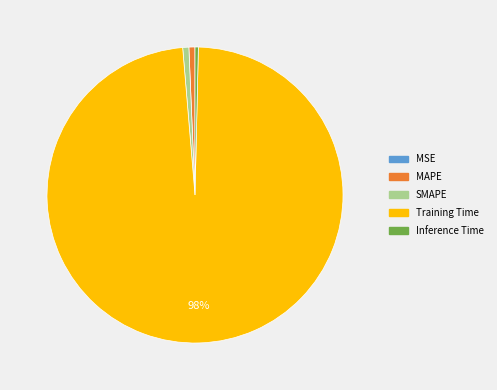

Which category has the biggest portion of the pie?

Training Time